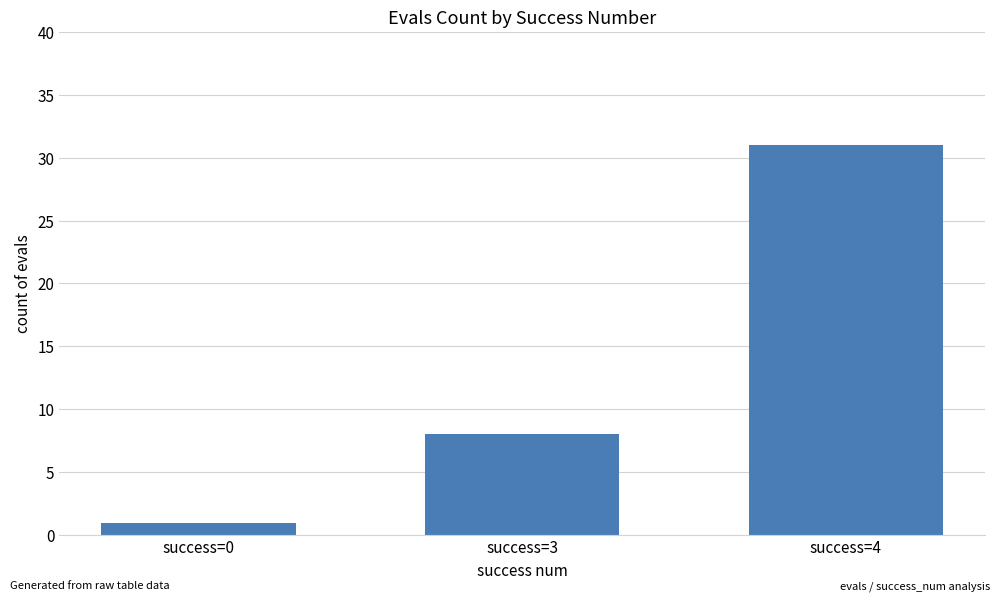

Which label corresponds to the smallest value in the chart?

success=0